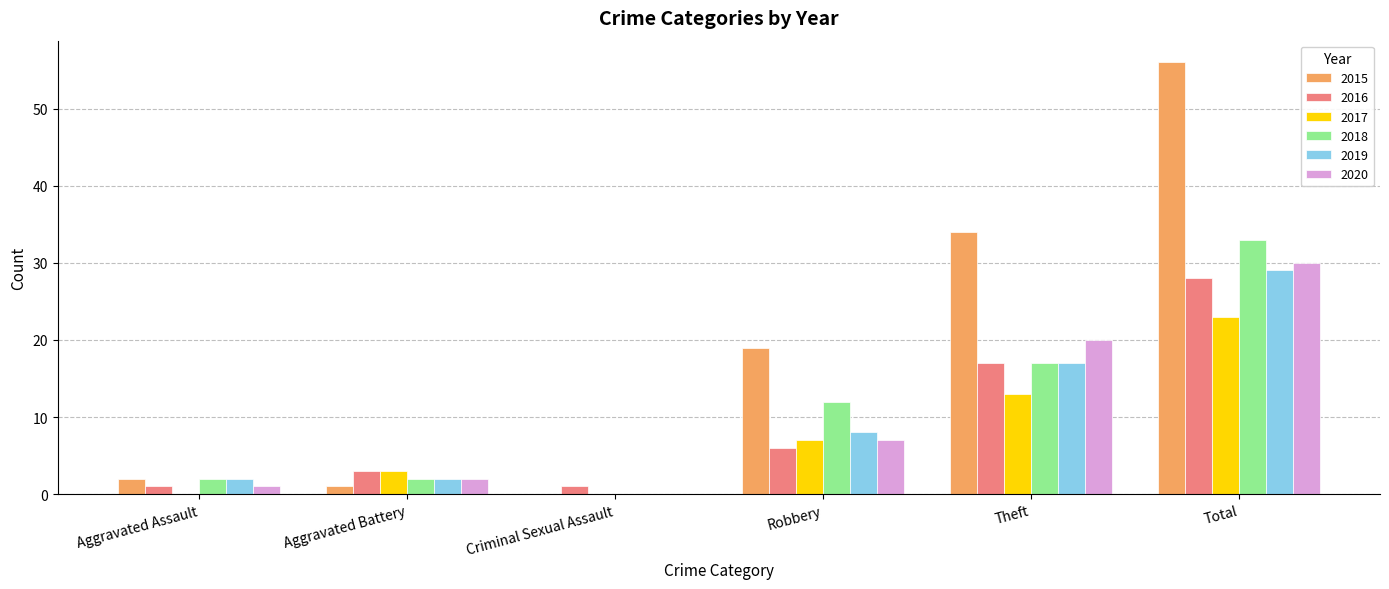

Which series changed the most between Robbery and Theft?

2015